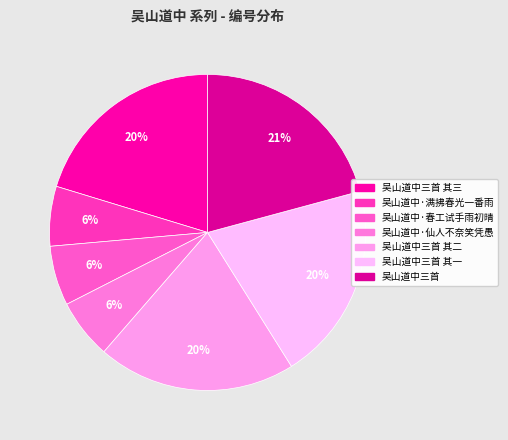

Count the number of slices in the pie.

7